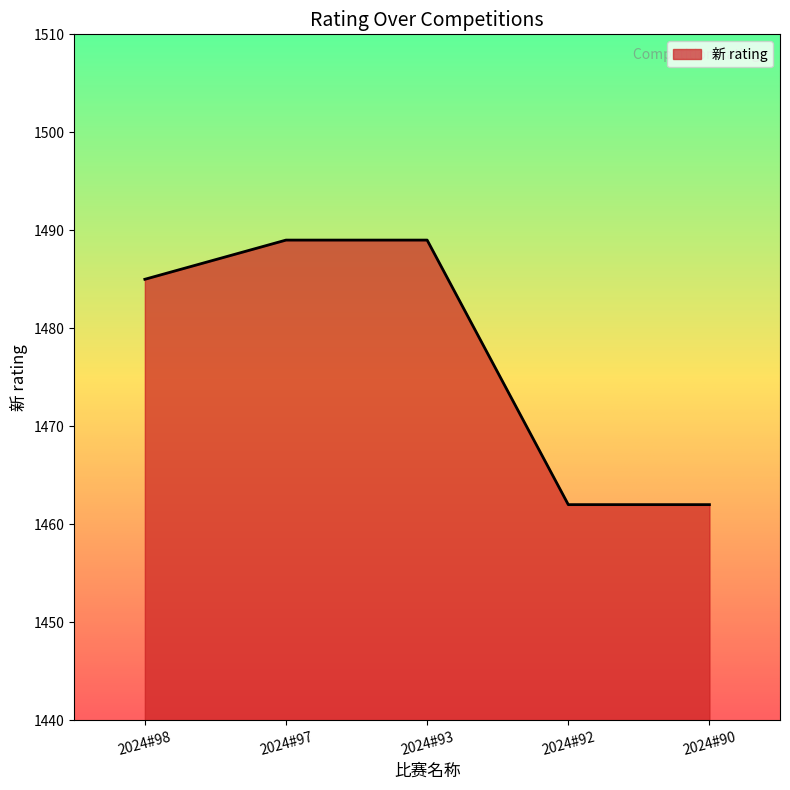

Is it true that the value at 2024#98 is 1485?

True